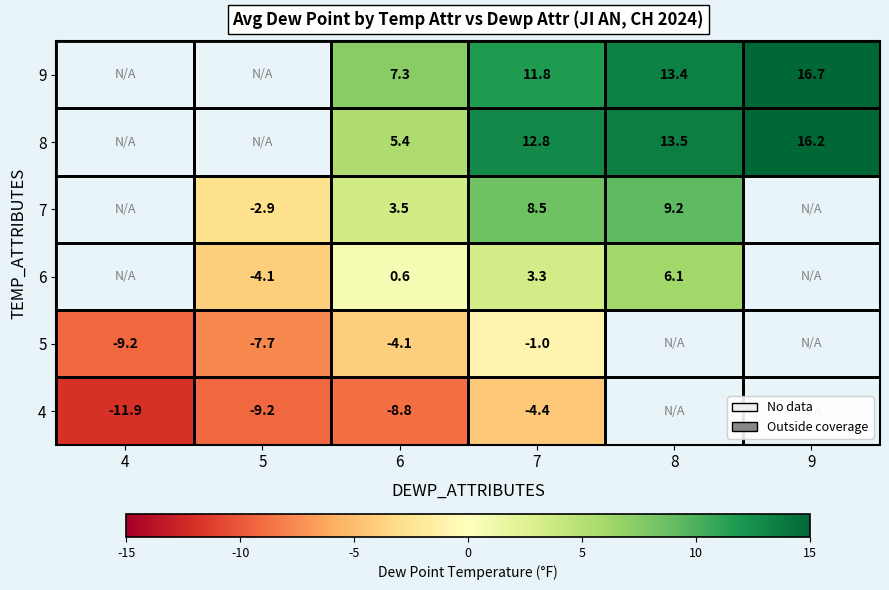

How many distinct data groups are displayed?

6